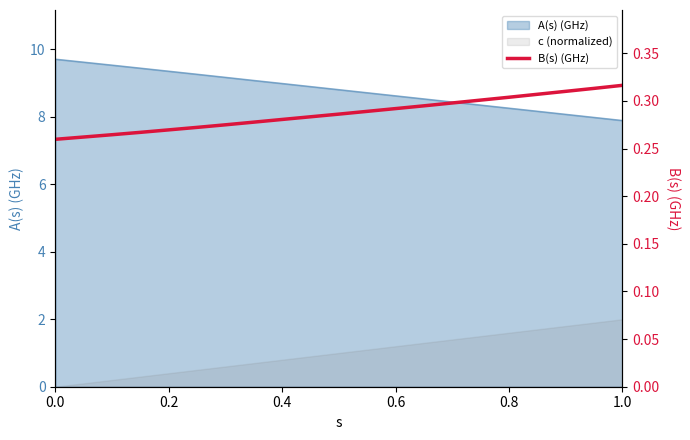

Is it true that the value at 19 is 0.1?

False